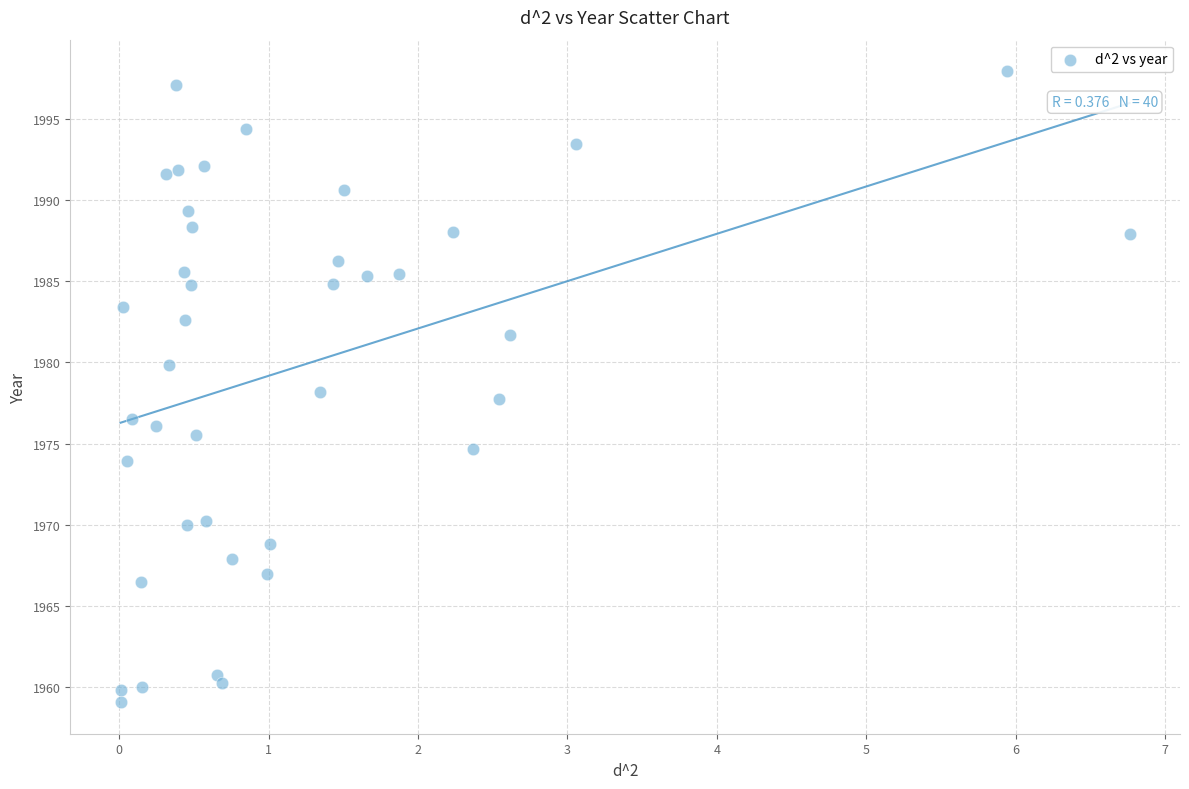

What is the range of Y values (max minus min)?

38.8